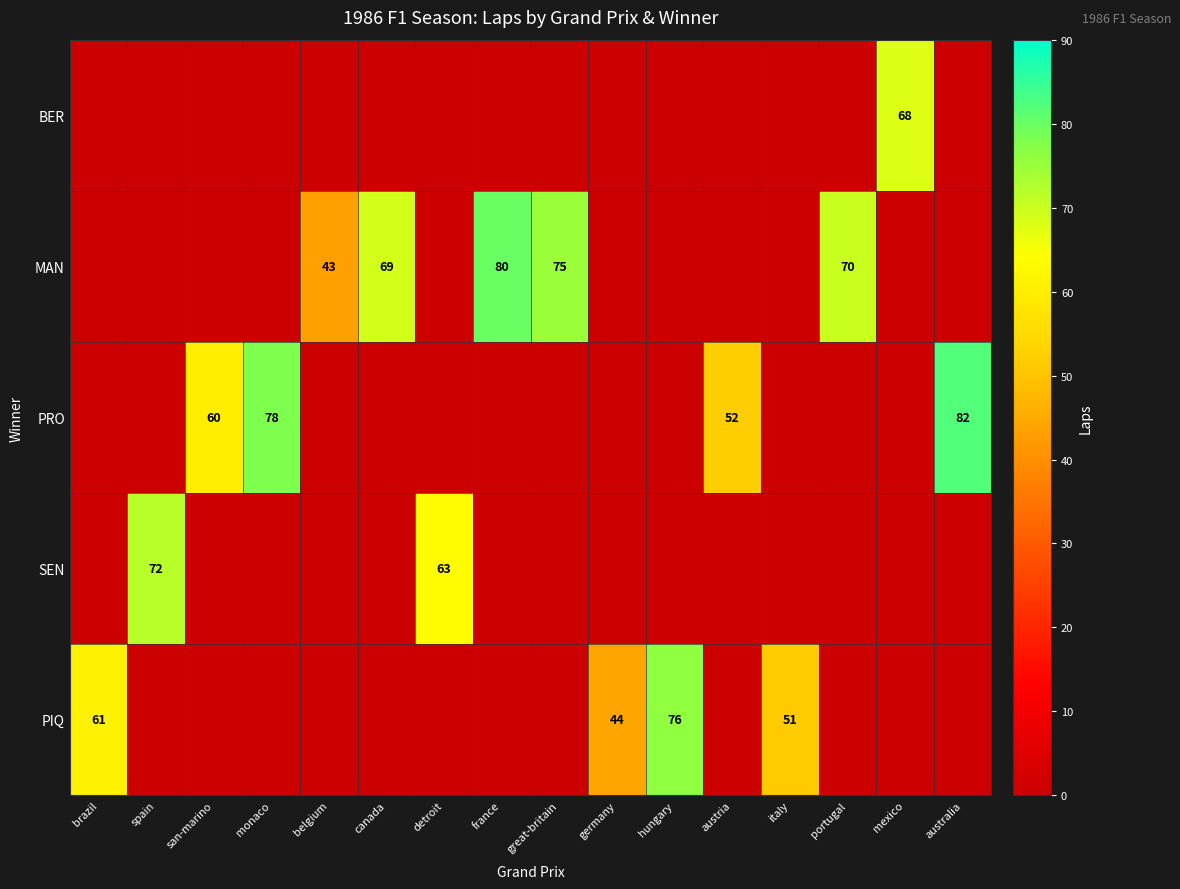

Is the value of PRO at san-marino greater than the value of BER at mexico?

No